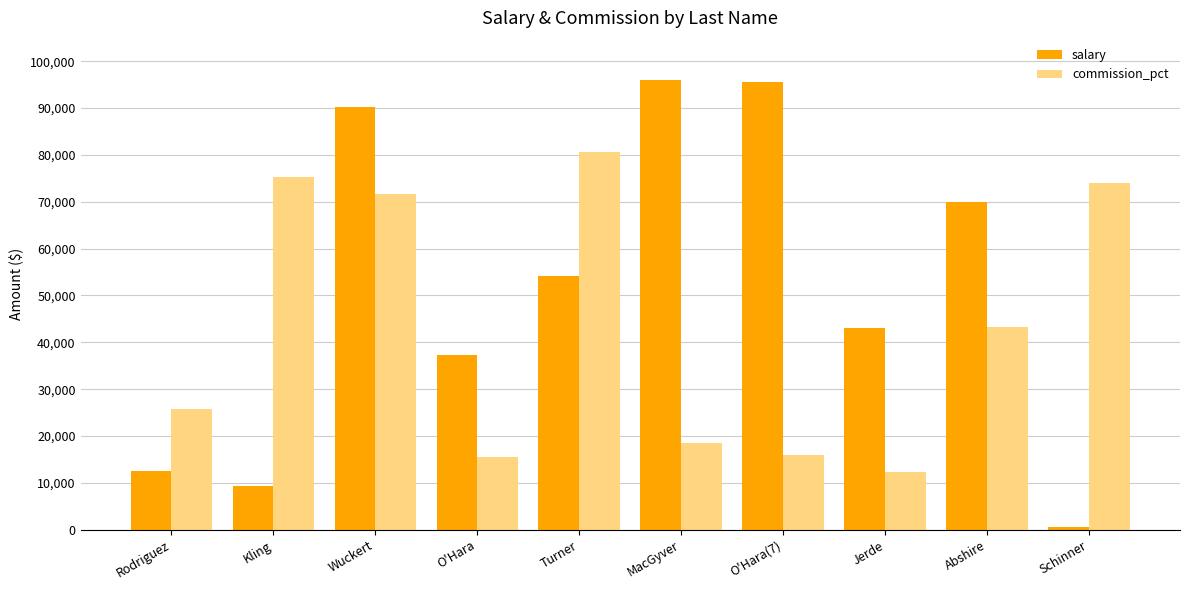

Is the value of commission_pct at Wuckert greater than the value of salary at Schinner?

Yes